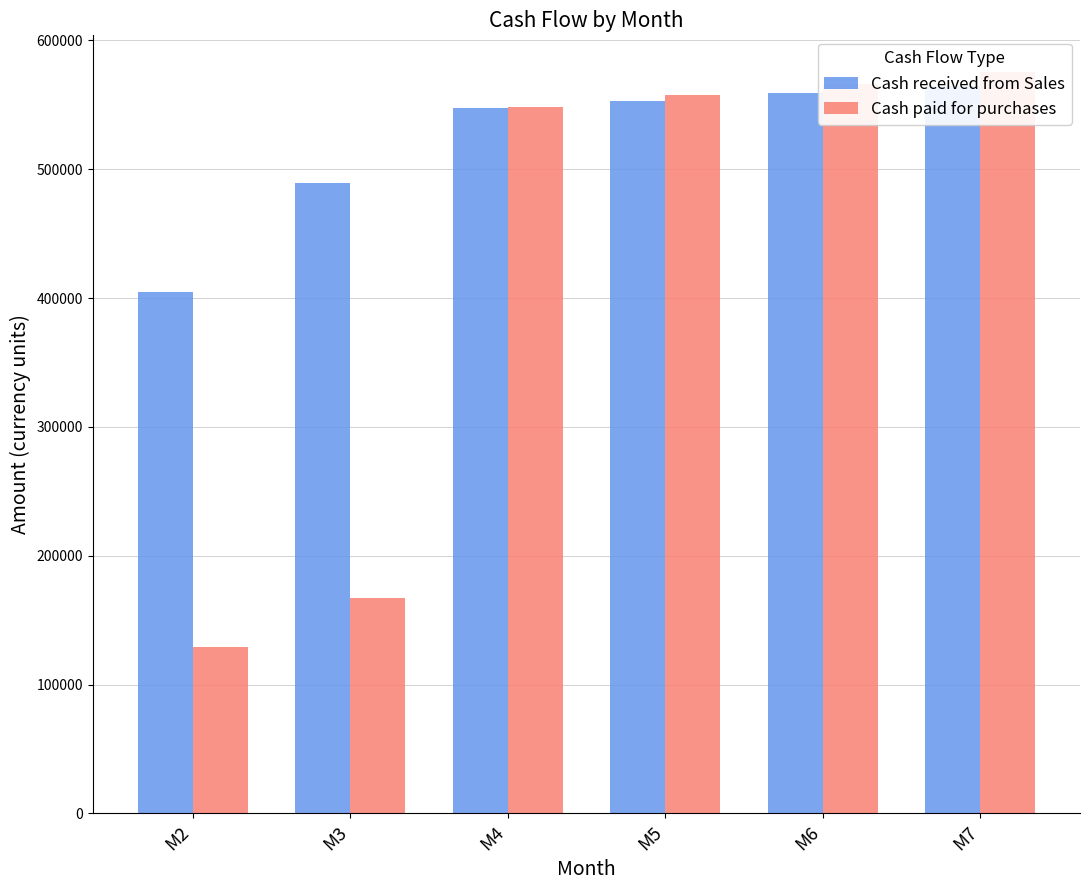

At which label does Cash paid for purchases reach its minimum?

M2